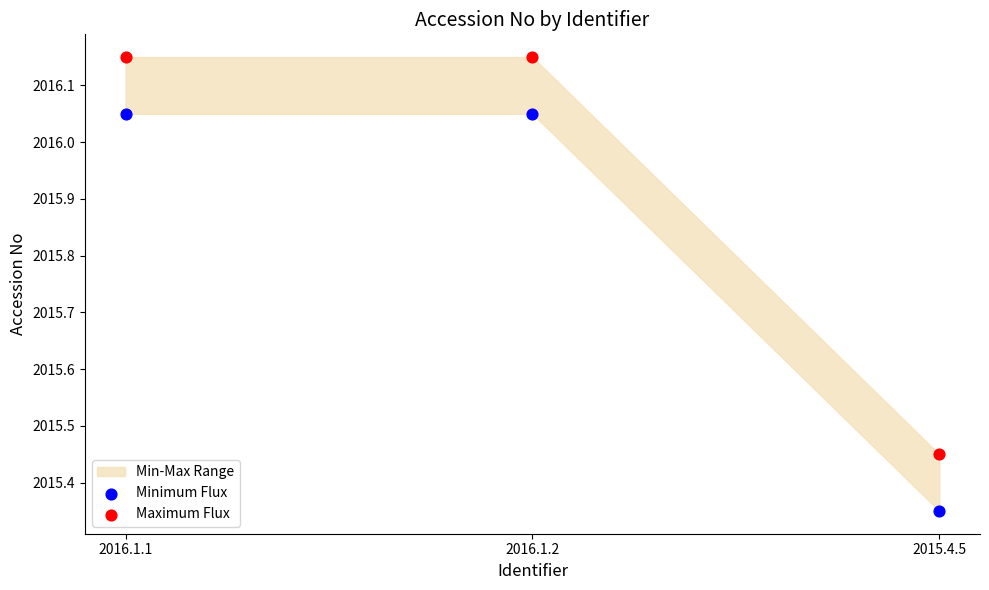

Which series contains the lowest Y value?

Minimum Flux